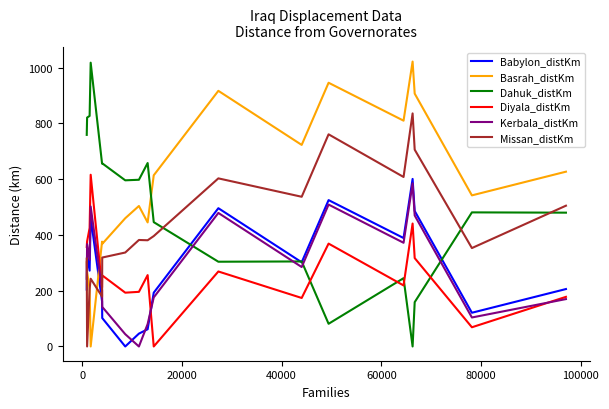

Which series has the largest total across all categories?

Basrah_distKm